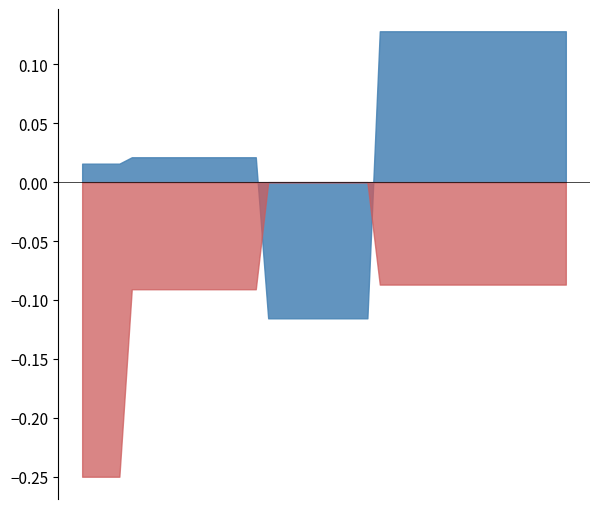

True or false: Blob_NCPR has more than 2 interior local peaks.

False